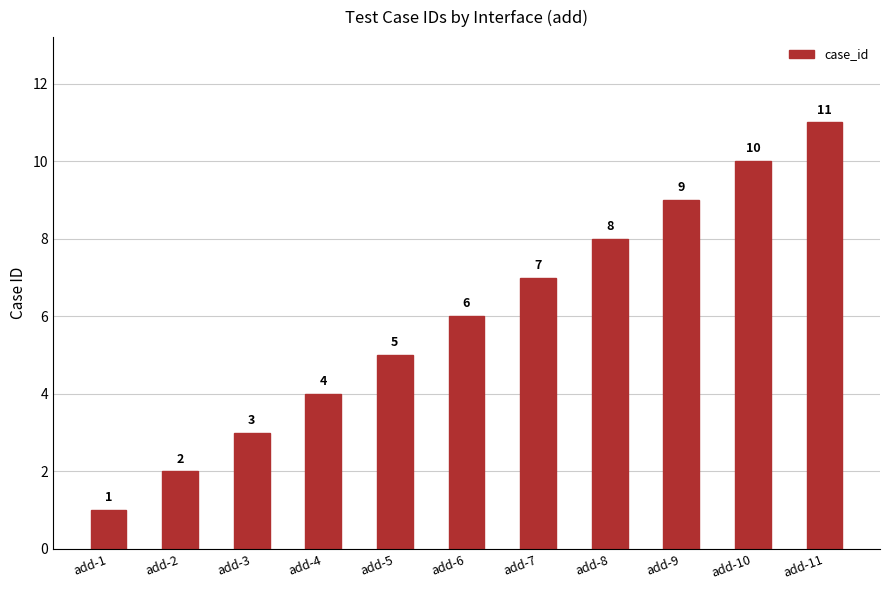

How many bars are there in total?

11